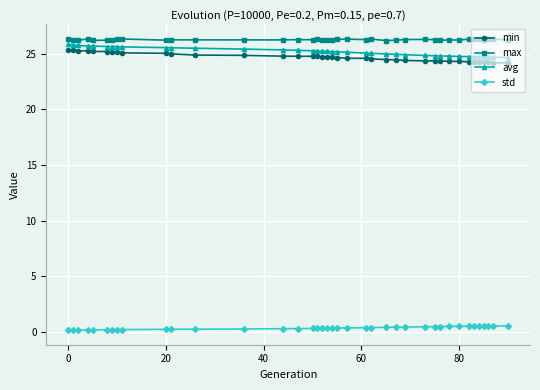

What is the difference between the second highest and minimum values in the min series?

1.1